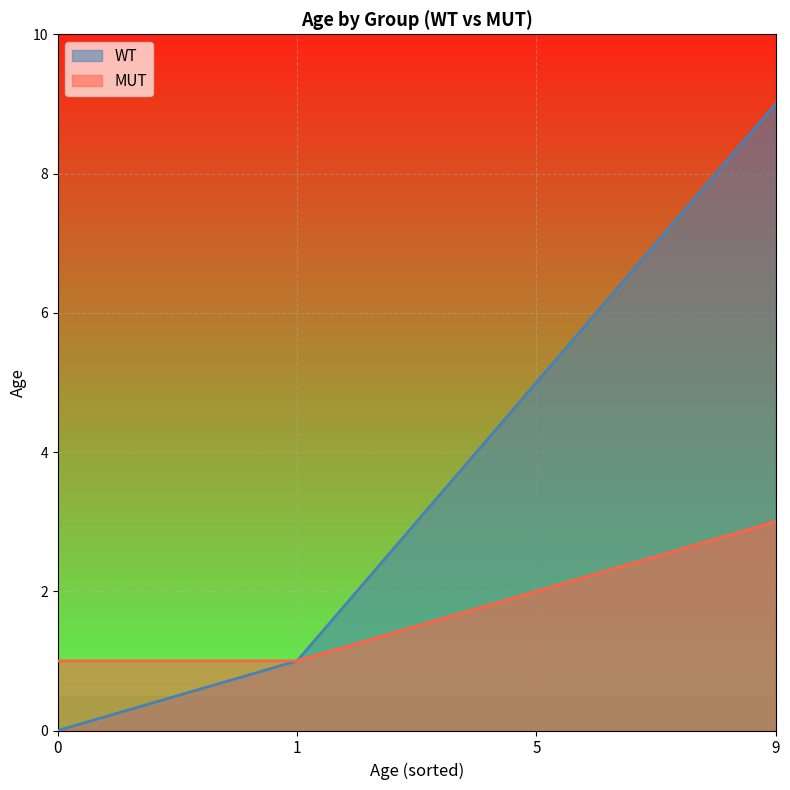

At which category is the sum across all series the highest?

9